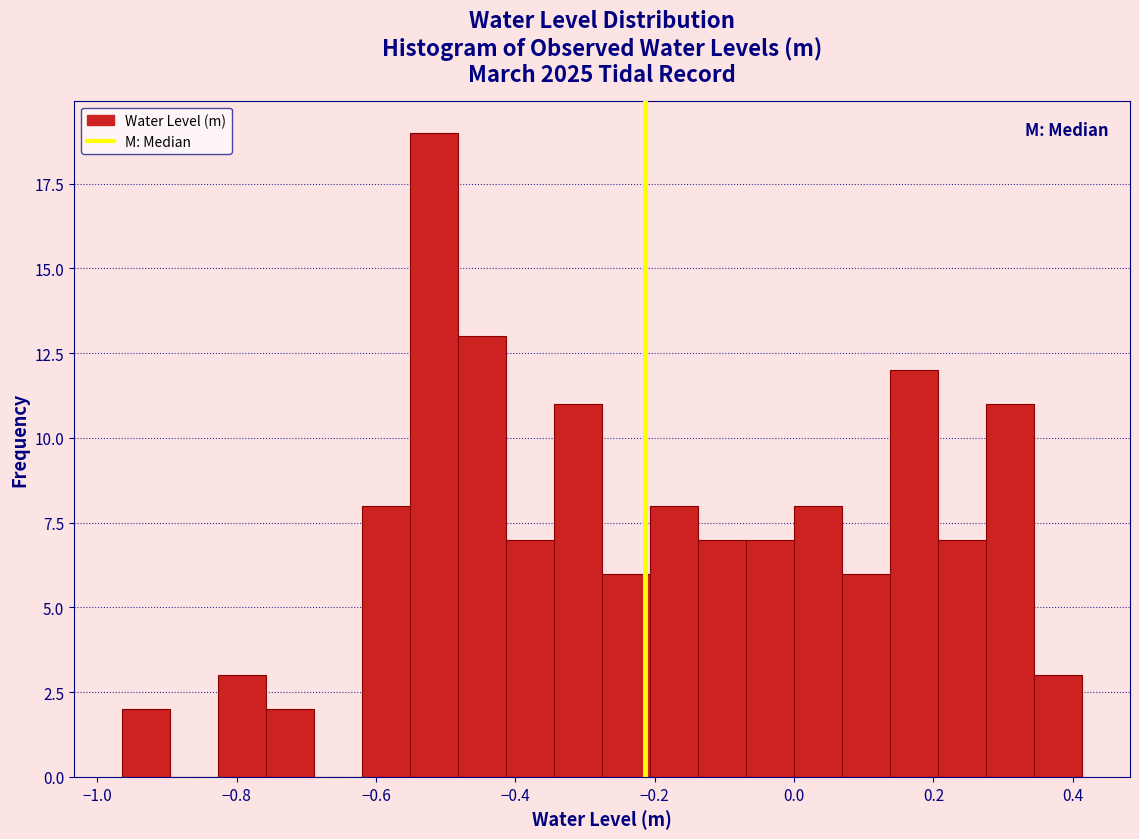

Read against the x-axis, roughly where is the centre of the tallest bar?

-0.52